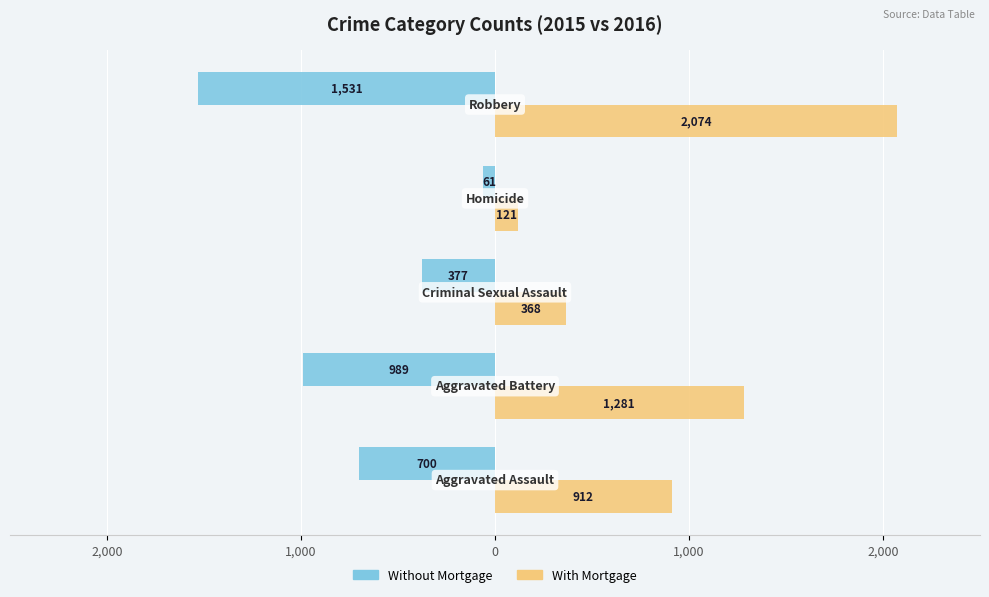

What are all the series names shown in the legend?

Without Mortgage, With Mortgage